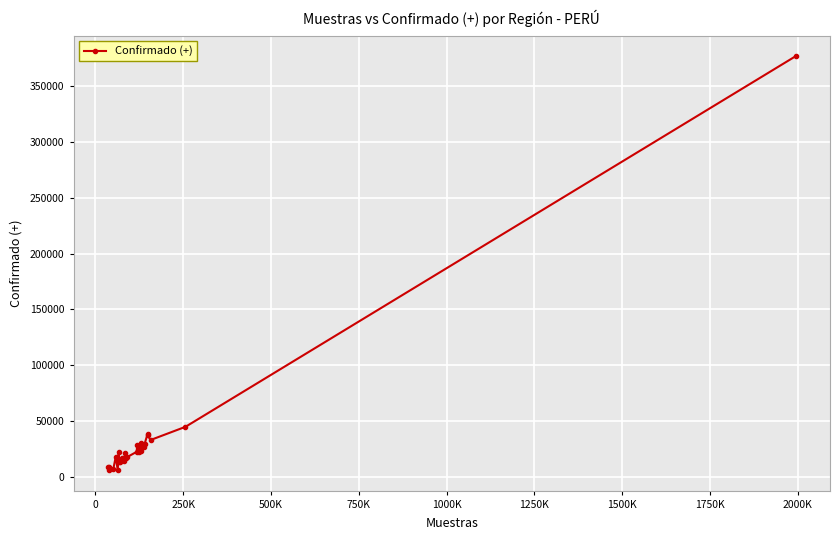

What is the maximum value shown in the chart?

376949